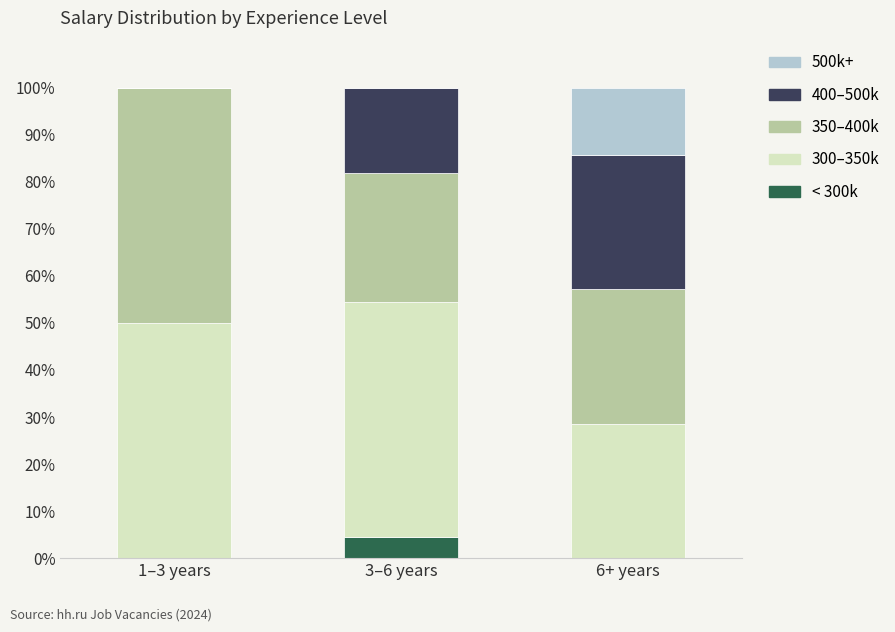

What is the total value across all series at 3–6 years?

100.0